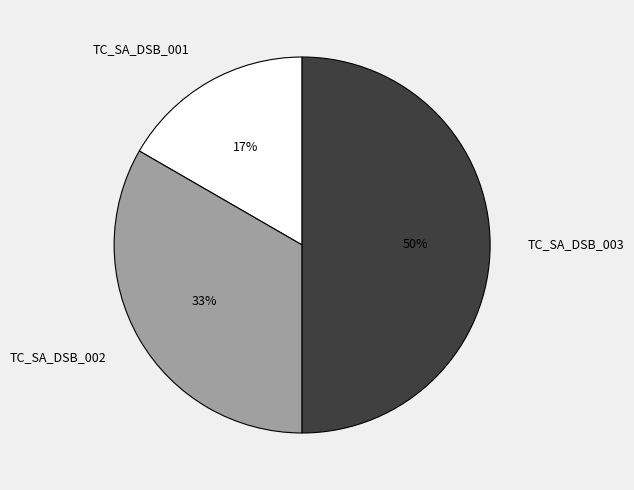

To the nearest percent, what percentage of the pie is TC_SA_DSB_001?

17%